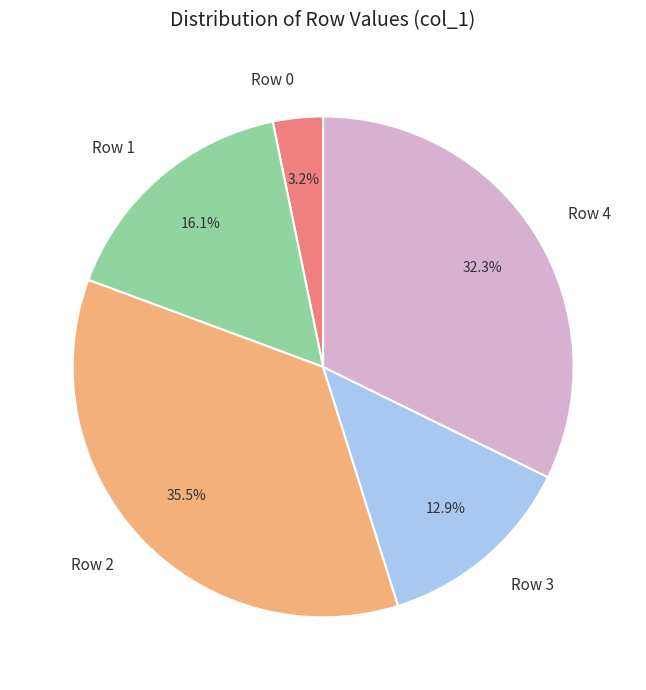

Is it true that Row 4 is 46% of the pie?

False